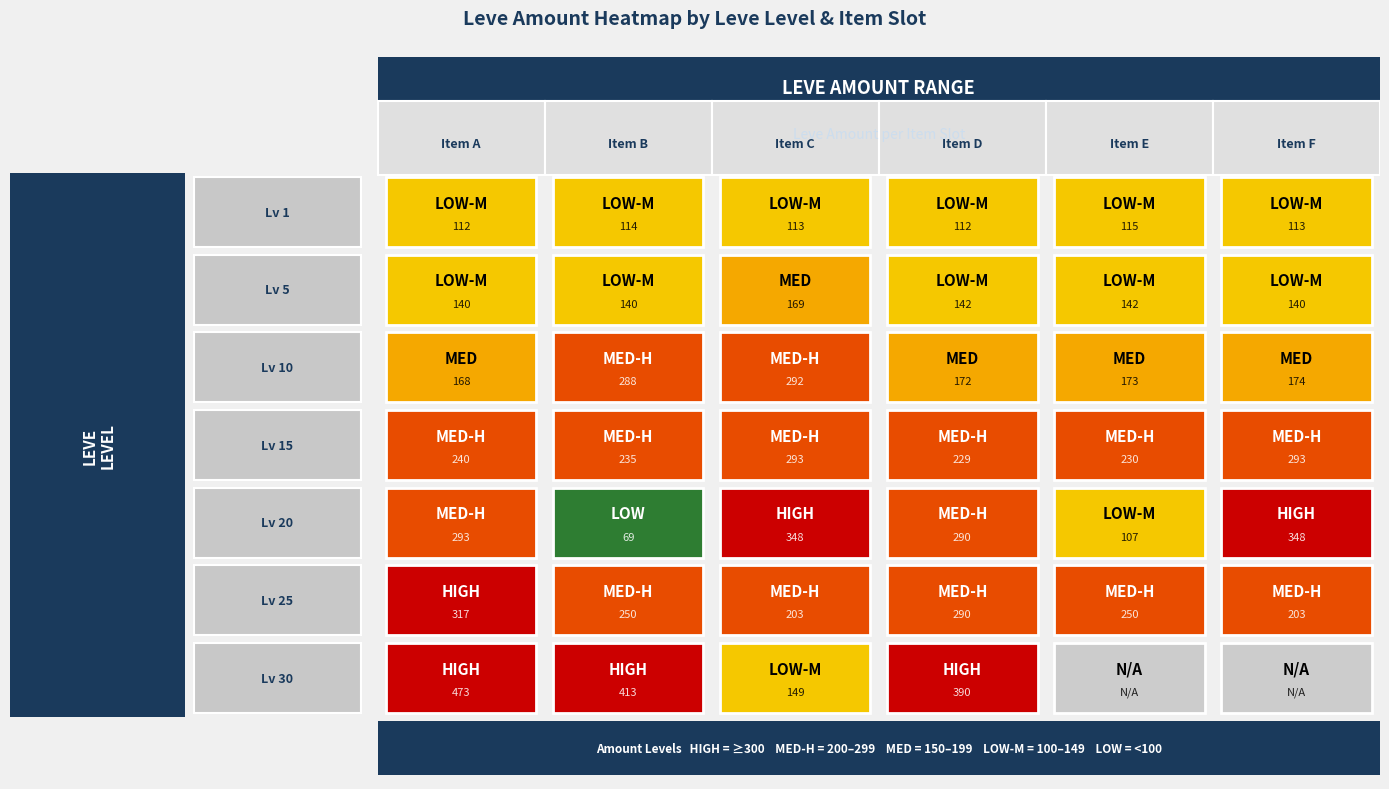

What is the difference between the 1 values at 1 and 5?

1